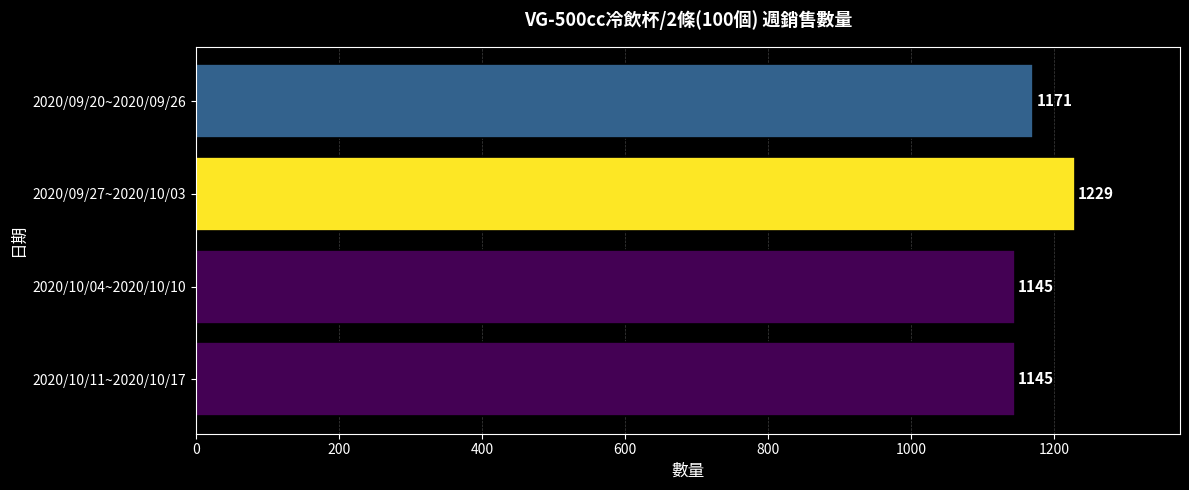

Reading top to bottom, transcribe all the data shown in this chart.

1171	1229	1145	1145